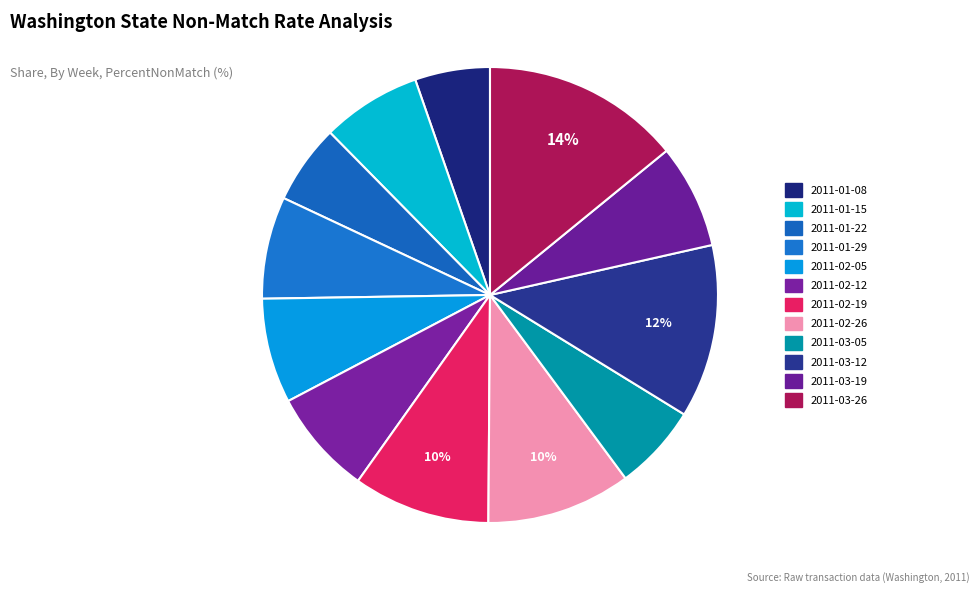

Count the number of slices in the pie.

12